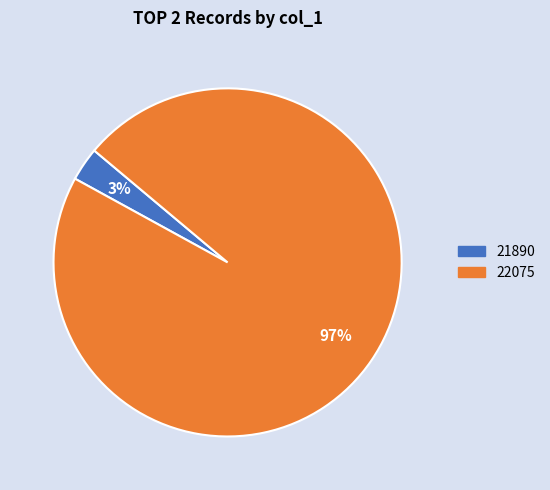

Is it true that 22075 is 97% of the pie?

True